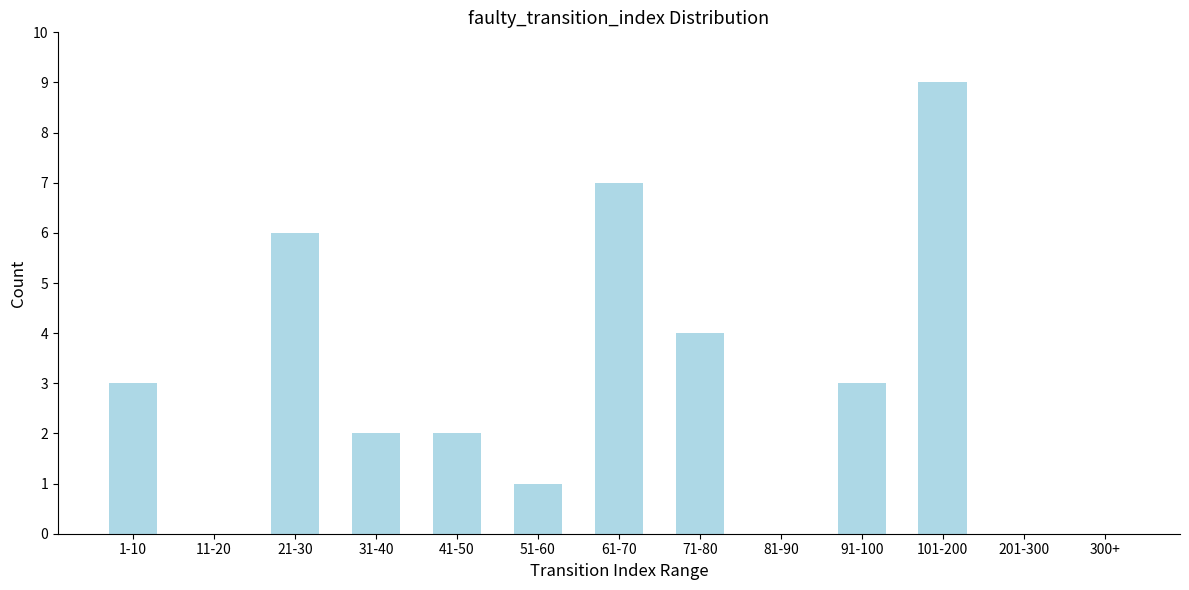

Reading left to right, list all the values displayed in this chart.

1-10=3	11-20=0	21-30=6	31-40=2	41-50=2	51-60=1	61-70=7	71-80=4	81-90=0	91-100=3	101-200=9	201-300=0	300+=0